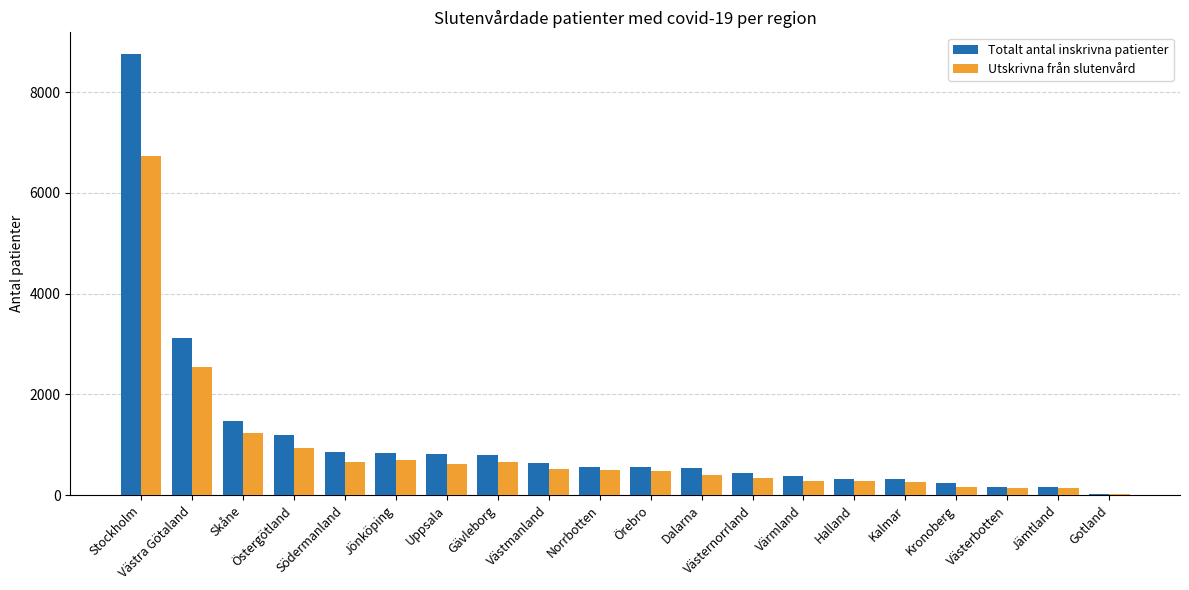

What is the greatest value displayed?

8752